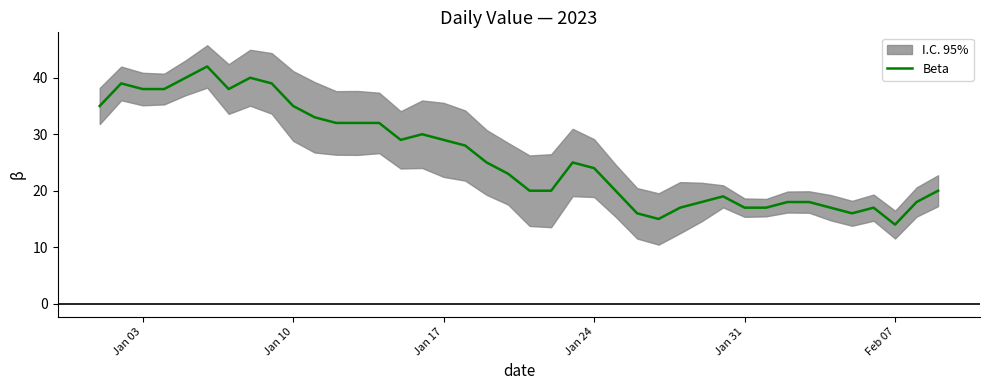

How many values are below 25?

20